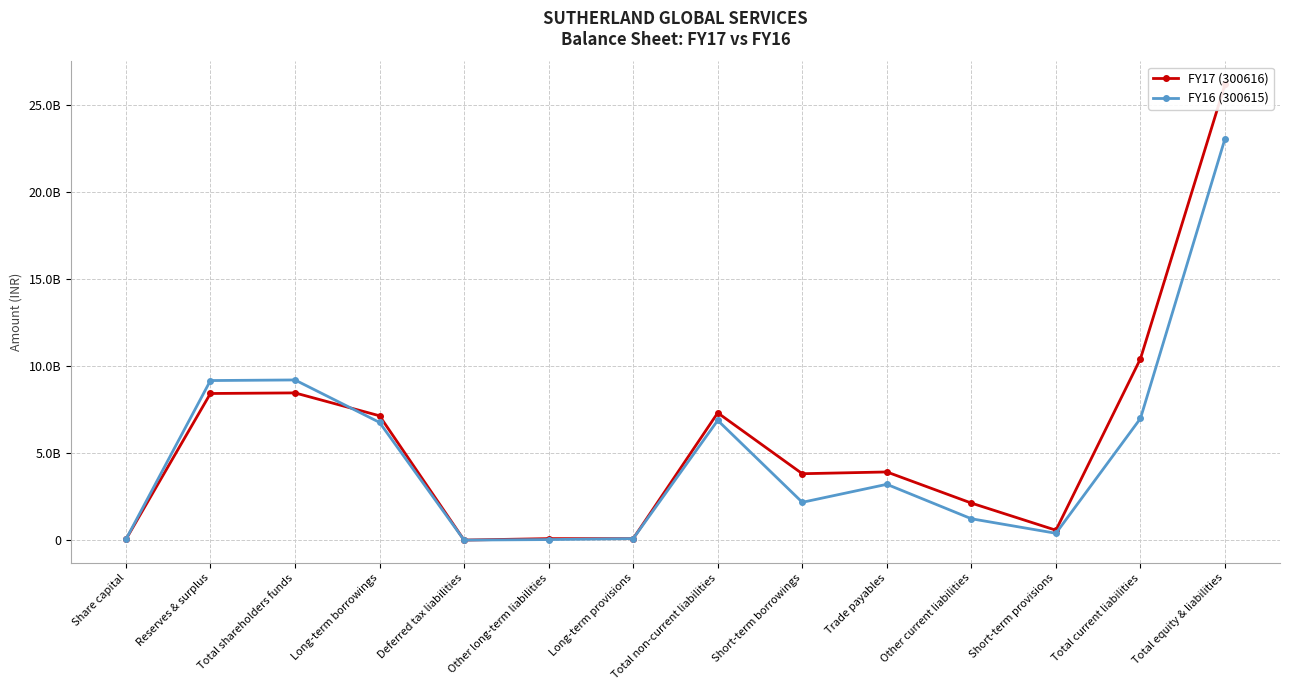

Rank the series by their maximum value, from lowest to highest.

FY16 (300615), FY17 (300616)